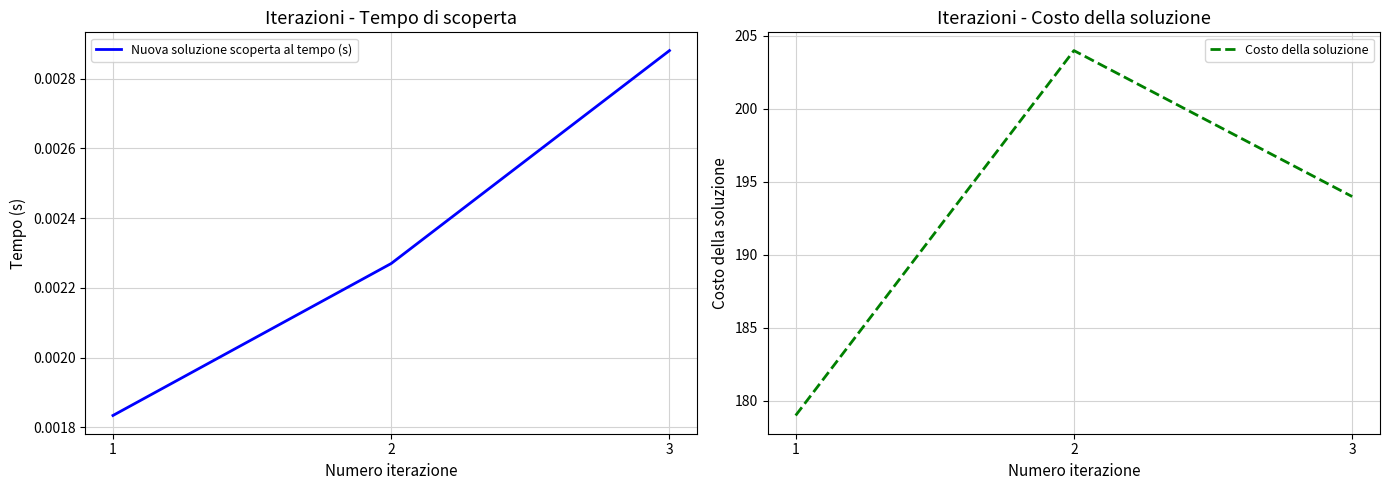

At 3, list the series in order from smallest to largest.

Nuova soluzione scoperta al tempo (s), Costo della soluzione